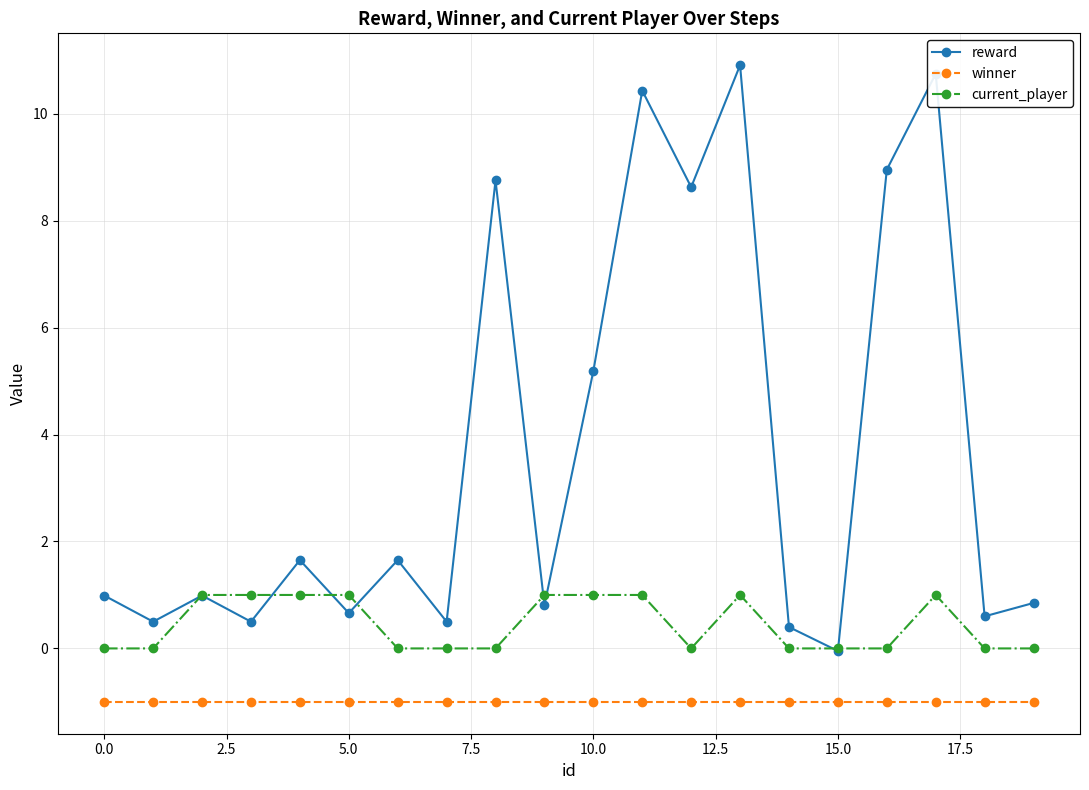

True or false: current_player has more than 0 interior local peaks.

True